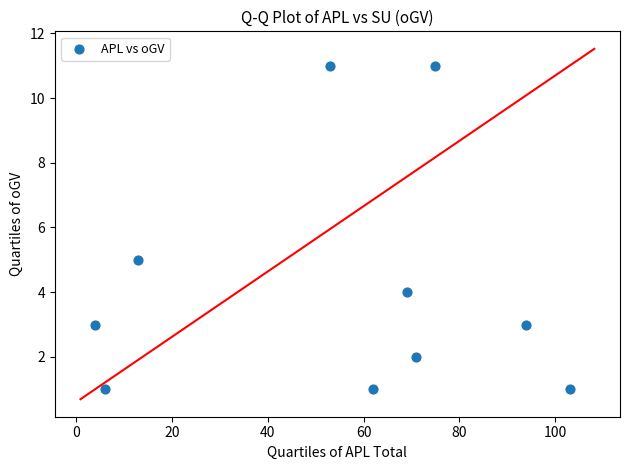

What is the range of X values (max minus min)?

99